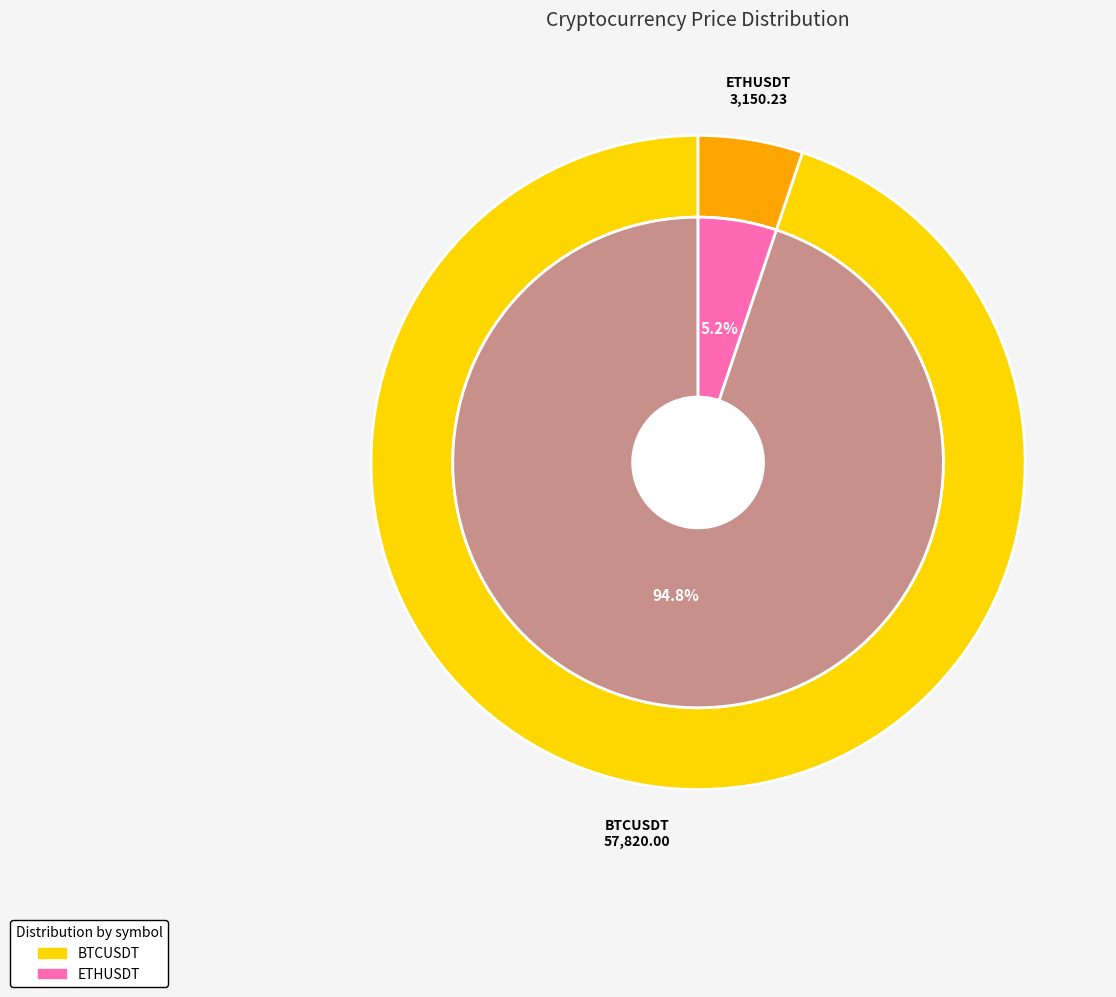

True or false: BTCUSDT accounts for 95% of the total.

True